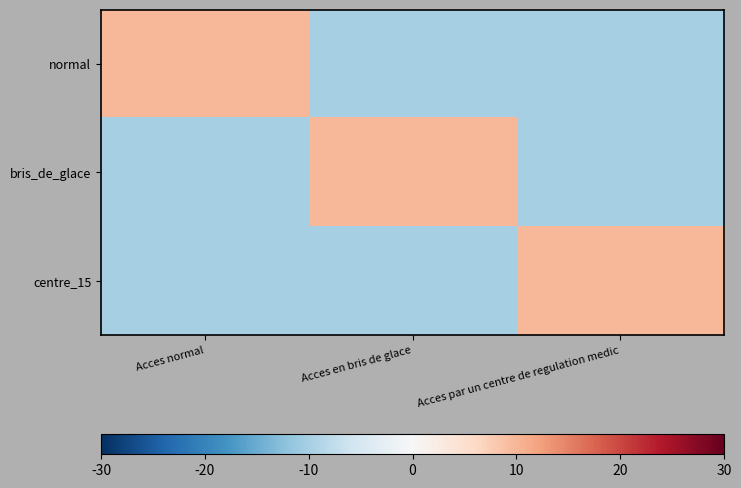

Which series has the widest spread of values?

normal